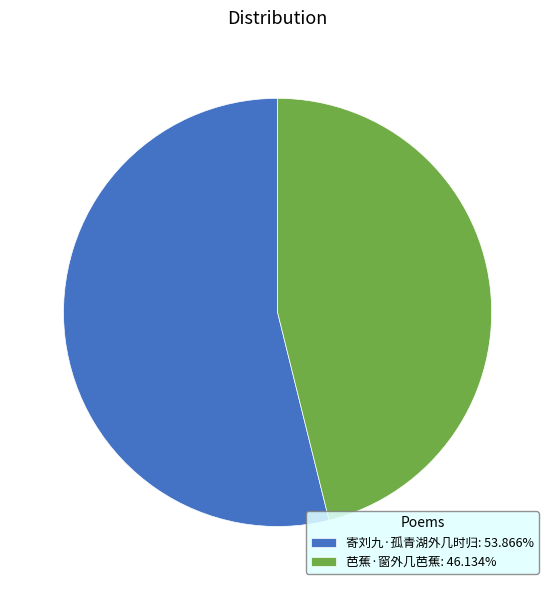

Does any single category account for the majority?

Yes